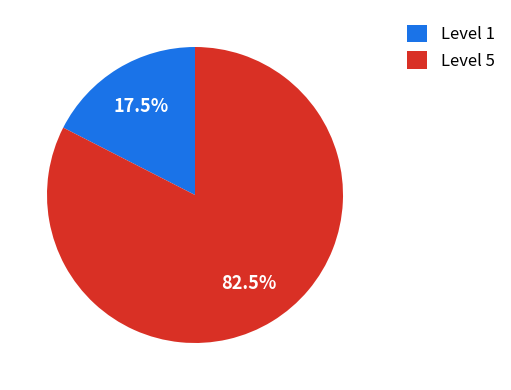

Which category has the biggest portion of the pie?

Level 5